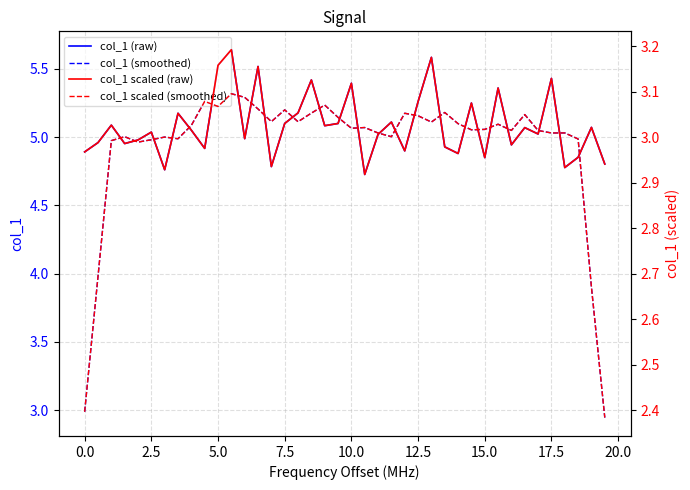

The col_1 (raw) series shows 2.9 at 7.5. True or false?

False